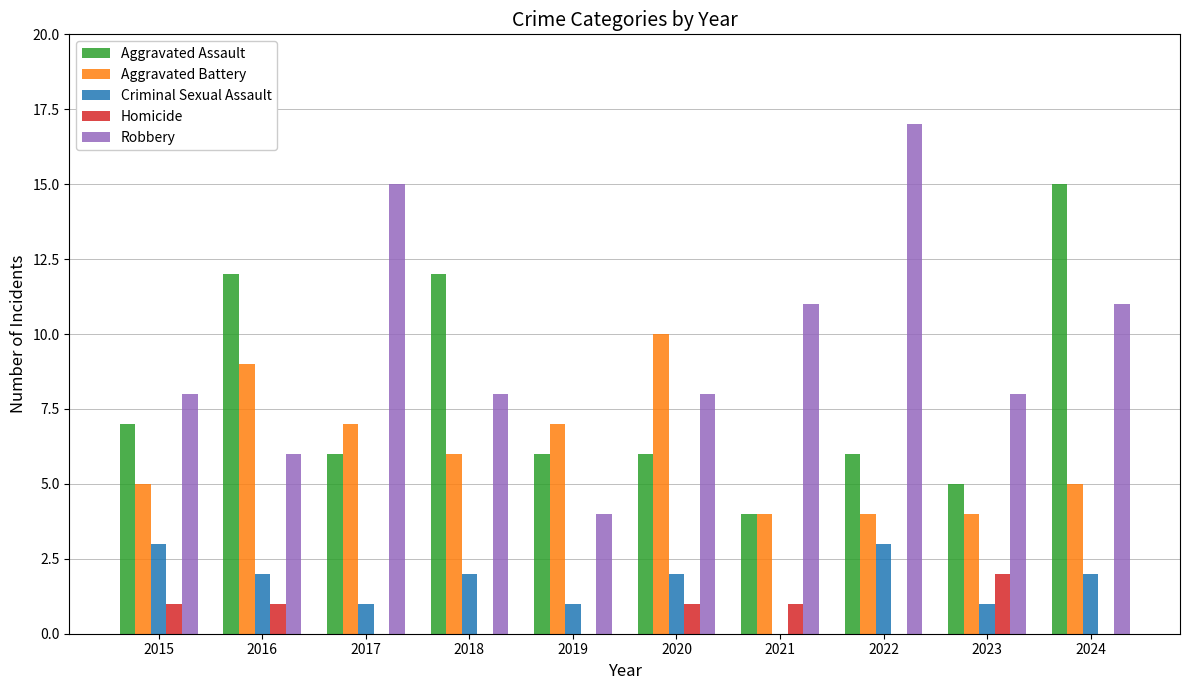

Which series has the largest total across all categories?

Robbery